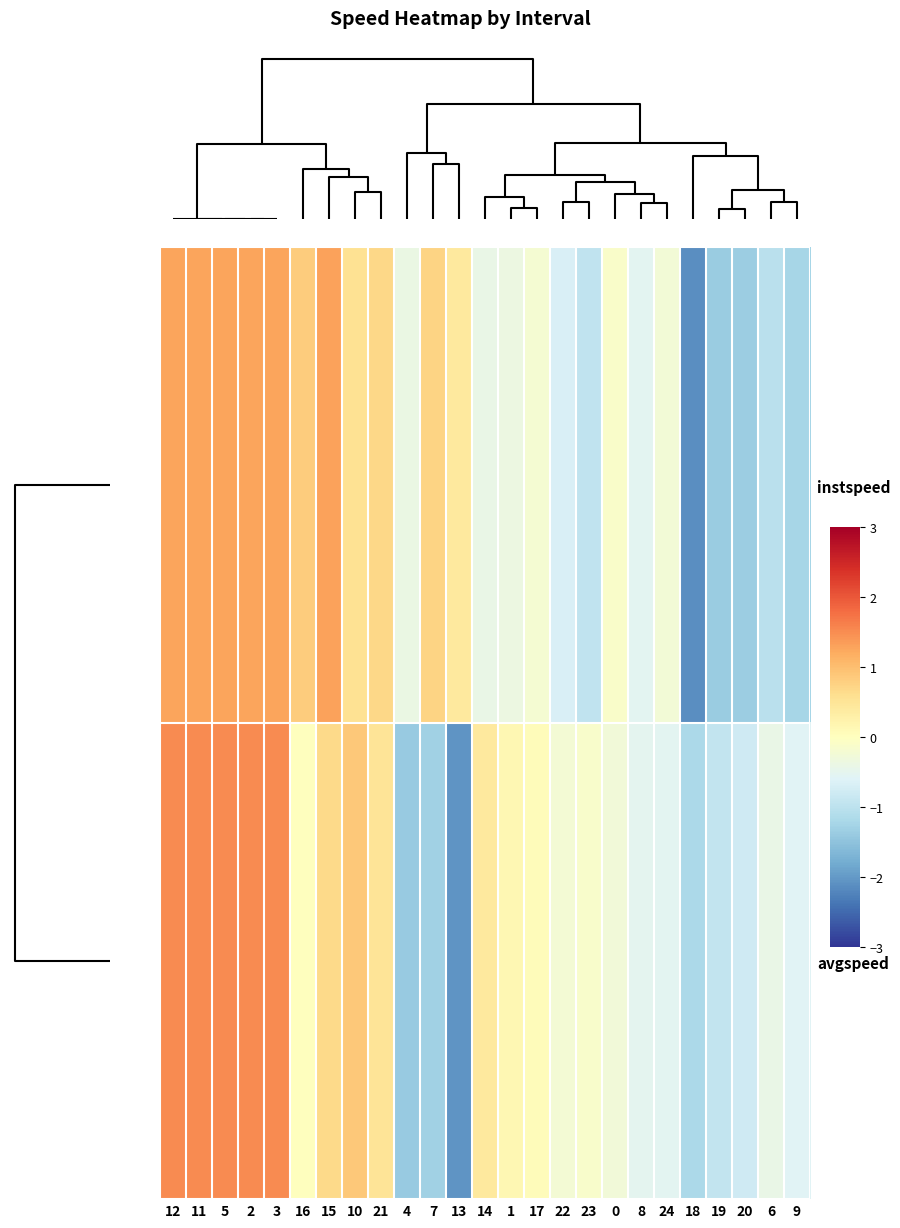

Reading left to right, extract all data points from this chart.

instspeed: 12=1.3	11=1.3	5=1.3	2=1.3	3=1.3	16=0.8	15=1.3	10=0.6	21=0.7	4=-0.4	7=0.7	13=0.4	14=-0.4	1=-0.4	17=-0.2	22=-0.7	23=-0.9	0=-0.1	8=-0.5	24=-0.2	18=-2.1	19=-1.4	20=-1.3	6=-1.0	9=-1.2
avgspeed: 12=1.5	11=1.5	5=1.5	2=1.5	3=1.5	16=0.0	15=0.7	10=0.9	21=0.5	4=-1.4	7=-1.3	13=-2.1	14=0.4	1=0.2	17=0.1	22=-0.2	23=-0.1	0=-0.3	8=-0.5	24=-0.5	18=-1.2	19=-0.9	20=-0.8	6=-0.4	9=-0.6